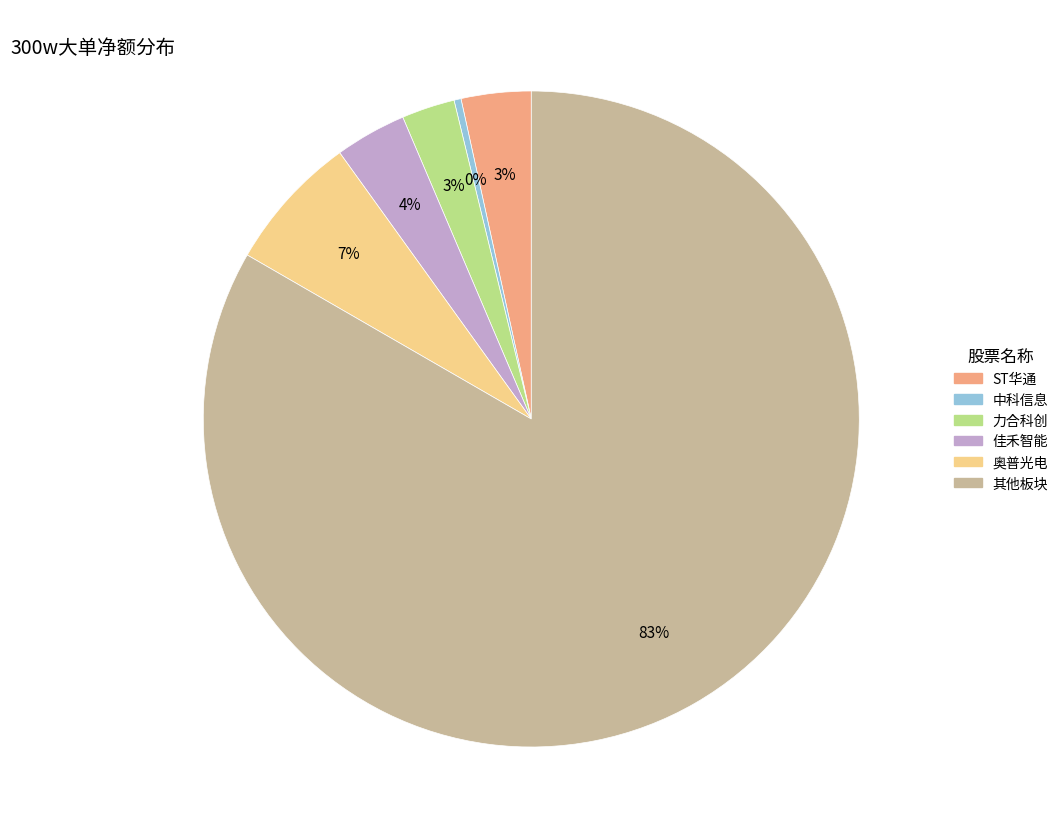

To the nearest percent, what is the average slice percentage?

17%